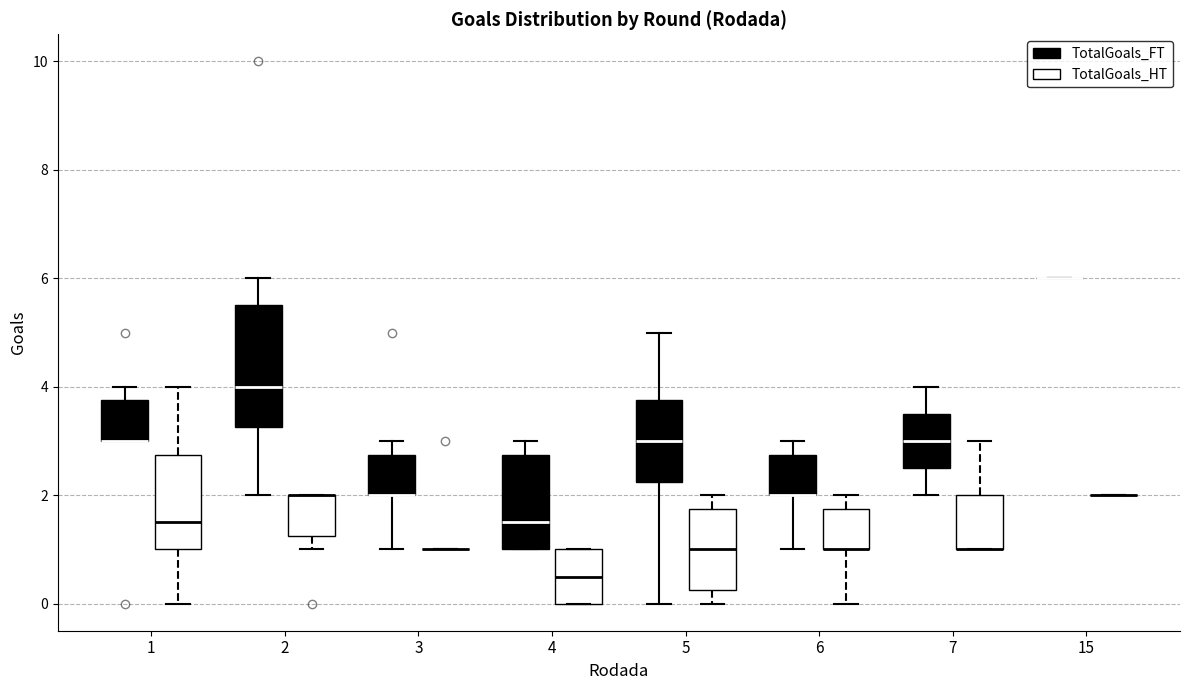

Reading left to right, transcribe this box plot: for each box, give where its median line is, the range the box spans, and where its two whiskers end, as read against the y-axis. The values are not printed on the chart, so give them approximately, as read against the axis.

1 (TotalGoals_FT): median 3.0 (drawn on the box's lower edge), box 3.0 to 3.8, whiskers 3.0 to 4.0
1 (TotalGoals_HT): median 1.6, box 1.0 to 2.8, whiskers 0.0 to 4.0
2 (TotalGoals_FT): median 4.0, box 3.2 to 5.6, whiskers 2.0 to 6.0
2 (TotalGoals_HT): median 2.0 (drawn on the box's upper edge), box 1.2 to 2.0, whiskers 1.0 to 2.0
3 (TotalGoals_FT): median 2.0 (drawn on the box's lower edge), box 2.0 to 2.8, whiskers 1.0 to 3.0
3 (TotalGoals_HT): box collapsed to a line at 1.0, whiskers 1.0 to 1.0
4 (TotalGoals_FT): median 1.6, box 1.0 to 2.8, whiskers 1.0 to 3.0
4 (TotalGoals_HT): median 0.6, box 0.0 to 1.0, whiskers 0.0 to 1.0
5 (TotalGoals_FT): median 3.0, box 2.2 to 3.8, whiskers 0.0 to 5.0
5 (TotalGoals_HT): median 1.0, box 0.2 to 1.8, whiskers 0.0 to 2.0
6 (TotalGoals_FT): median 2.0 (drawn on the box's lower edge), box 2.0 to 2.8, whiskers 1.0 to 3.0
6 (TotalGoals_HT): median 1.0 (drawn on the box's lower edge), box 1.0 to 1.8, whiskers 0.0 to 2.0
7 (TotalGoals_FT): median 3.0, box 2.6 to 3.6, whiskers 2.0 to 4.0
7 (TotalGoals_HT): median 1.0 (drawn on the box's lower edge), box 1.0 to 2.0, whiskers 1.0 to 3.0
15 (TotalGoals_FT): box collapsed to a line at 6.0, whiskers 6.0 to 6.0
15 (TotalGoals_HT): box collapsed to a line at 2.0, whiskers 2.0 to 2.0